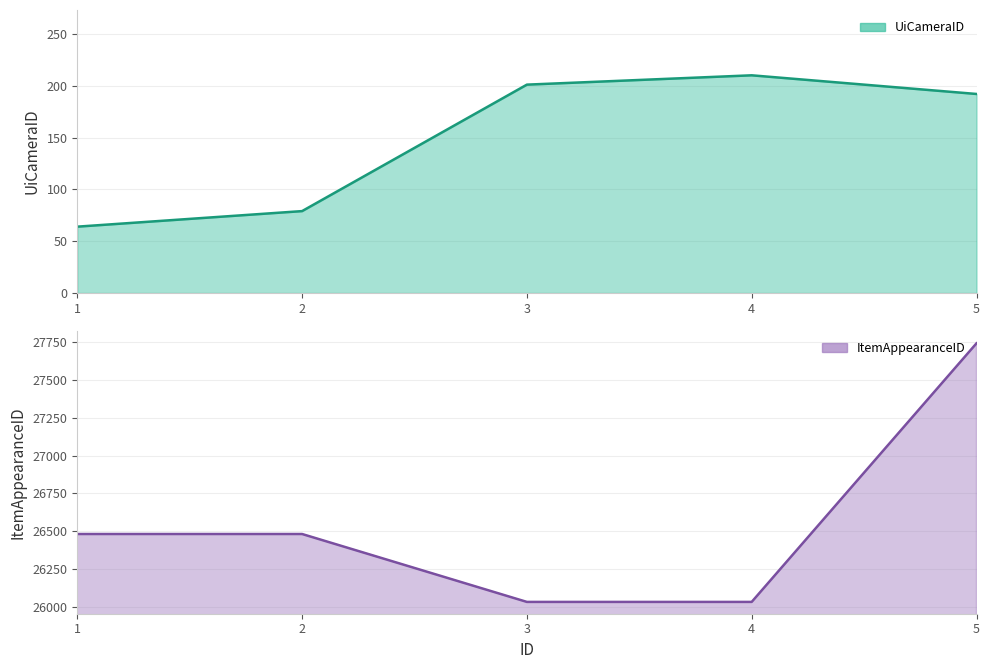

In UiCameraID, how many points are higher than both neighbors (excluding endpoints)?

1